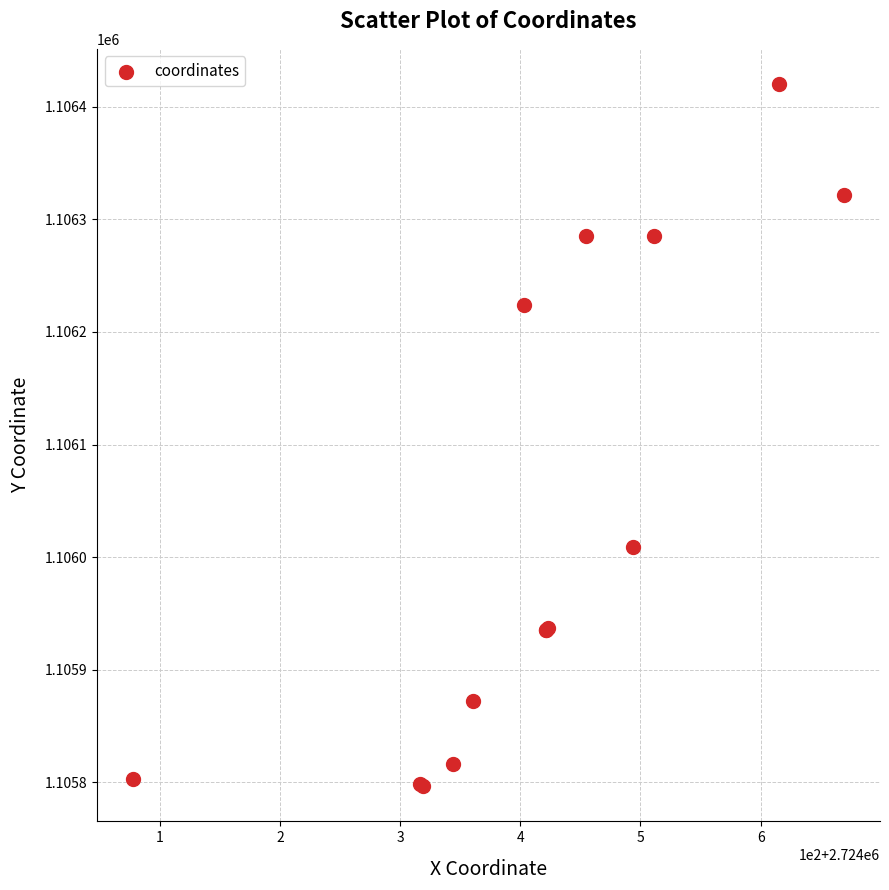

What Y value in the scatter plot is closest to 1106108?

1106008.9